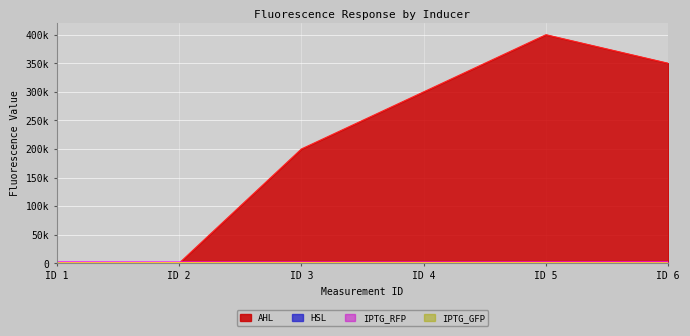

Does the chart display data point markers on the line(s)?

No